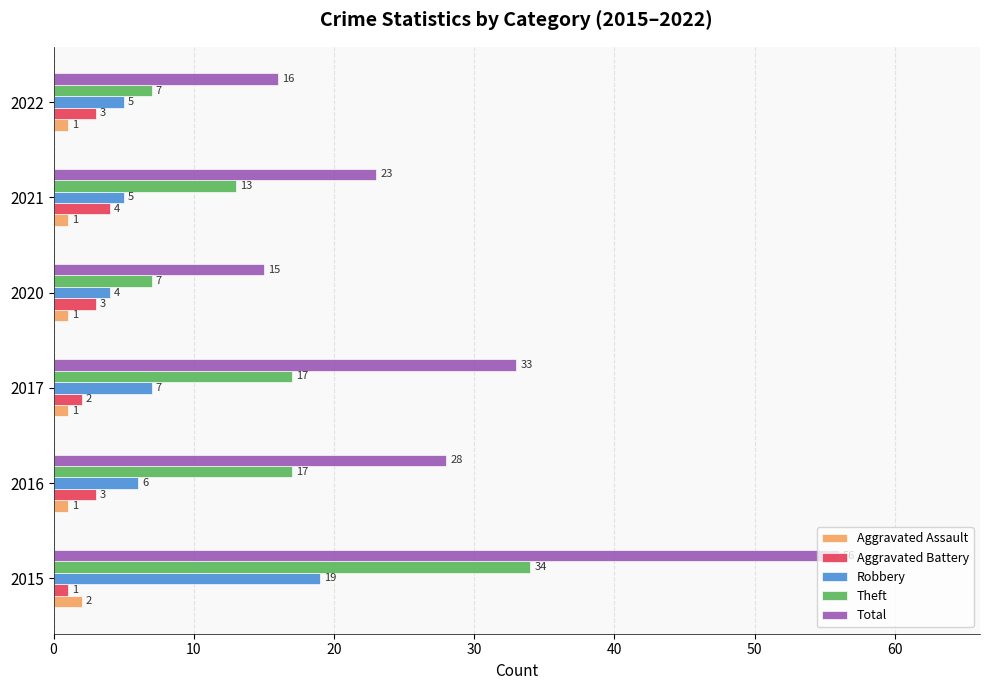

Which series has the largest range (max minus min)?

Total